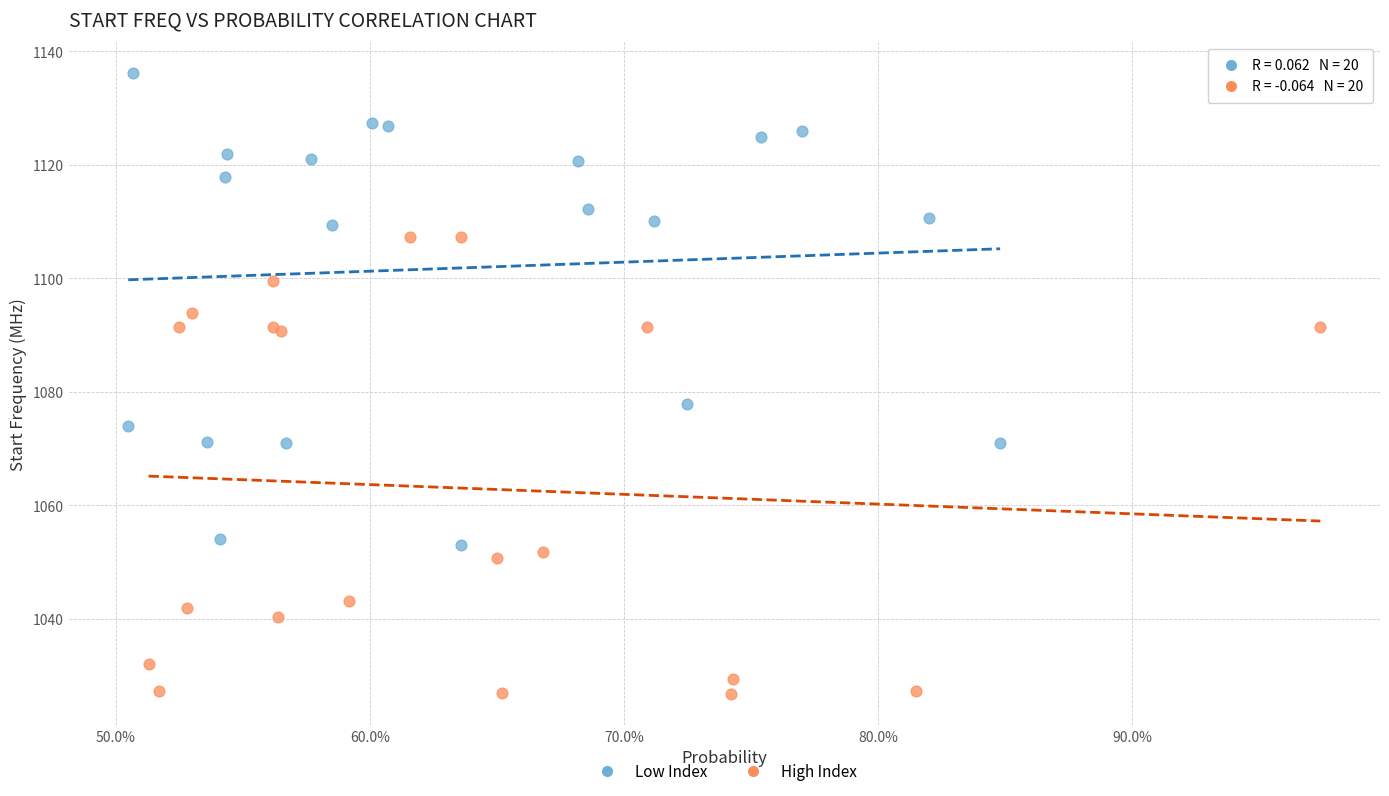

Which series reaches the maximum Y coordinate?

Low Index